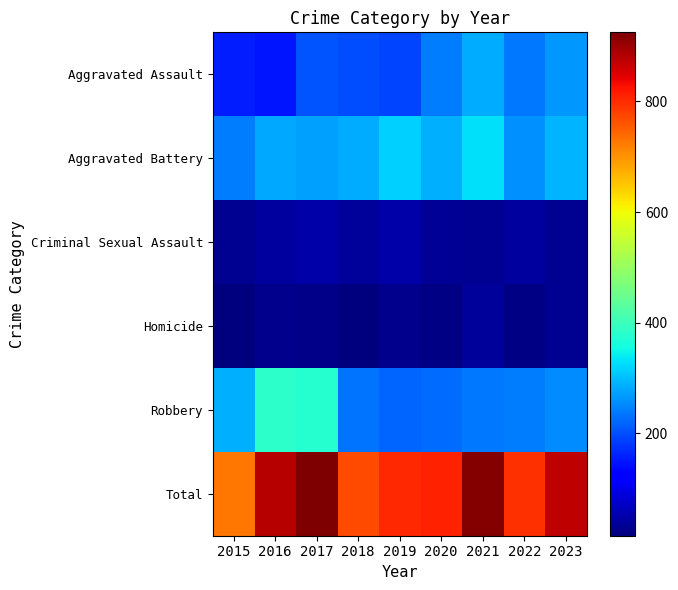

Between 2022 and 2023, which series saw the biggest shift?

Total